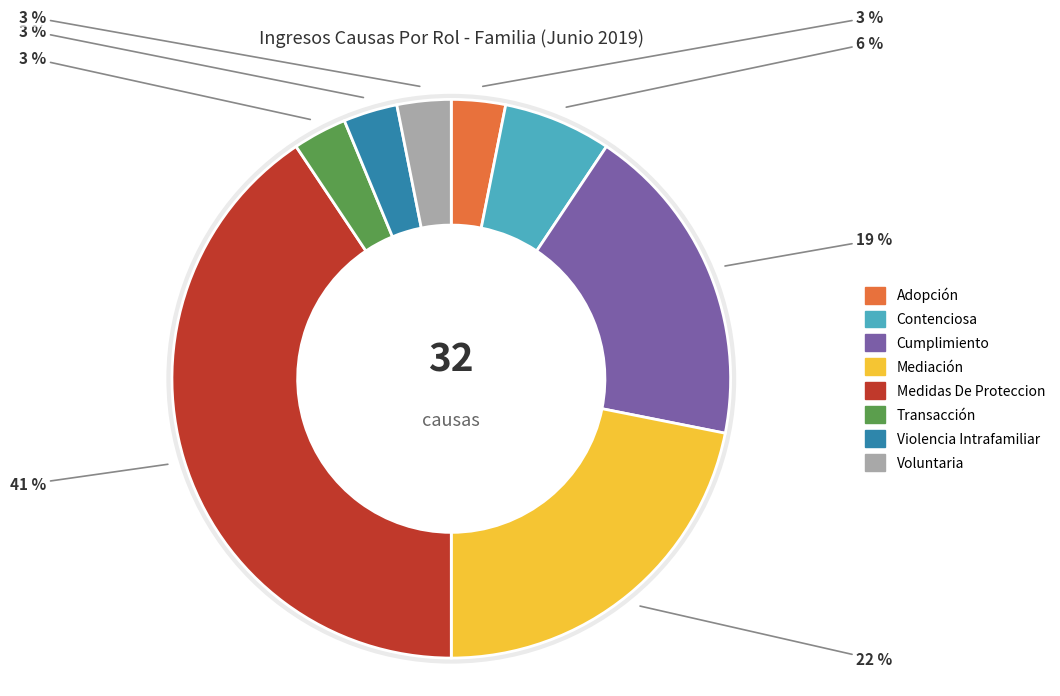

Does any single category account for the majority?

No